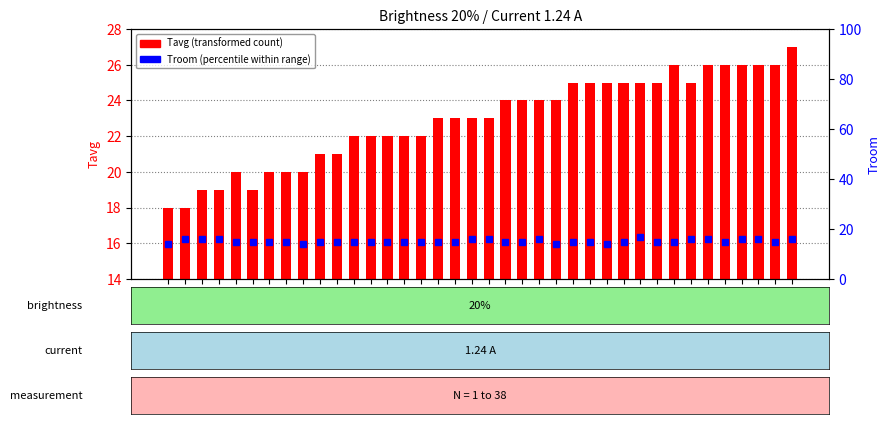

Which has a higher value, 37 or 33?

37